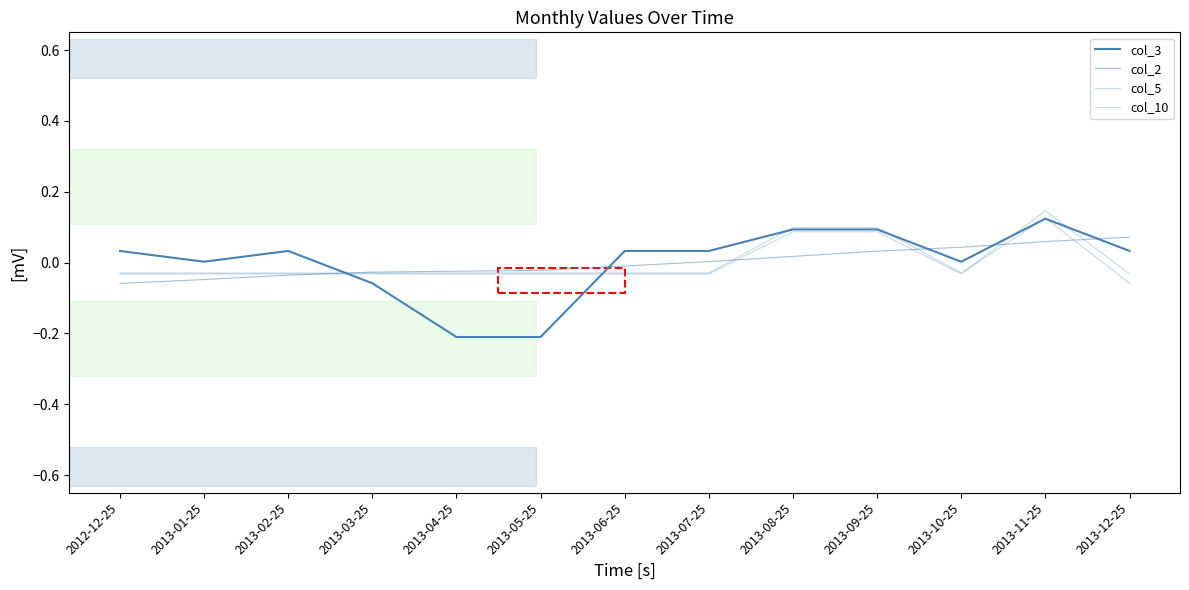

Where is the first local minimum for col_3?

2013-01-25